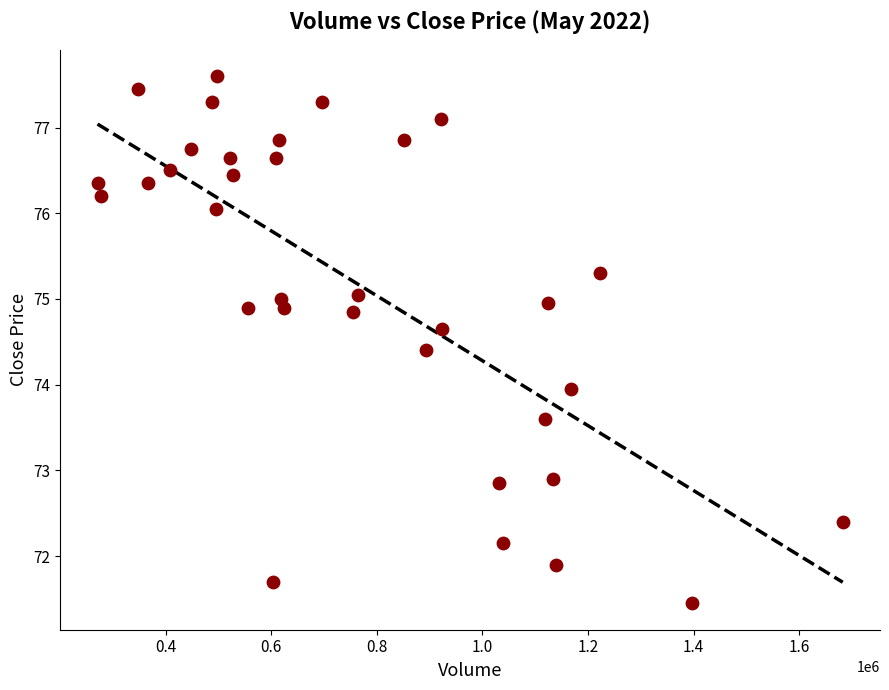

What is the range of Y values (max minus min)?

6.2